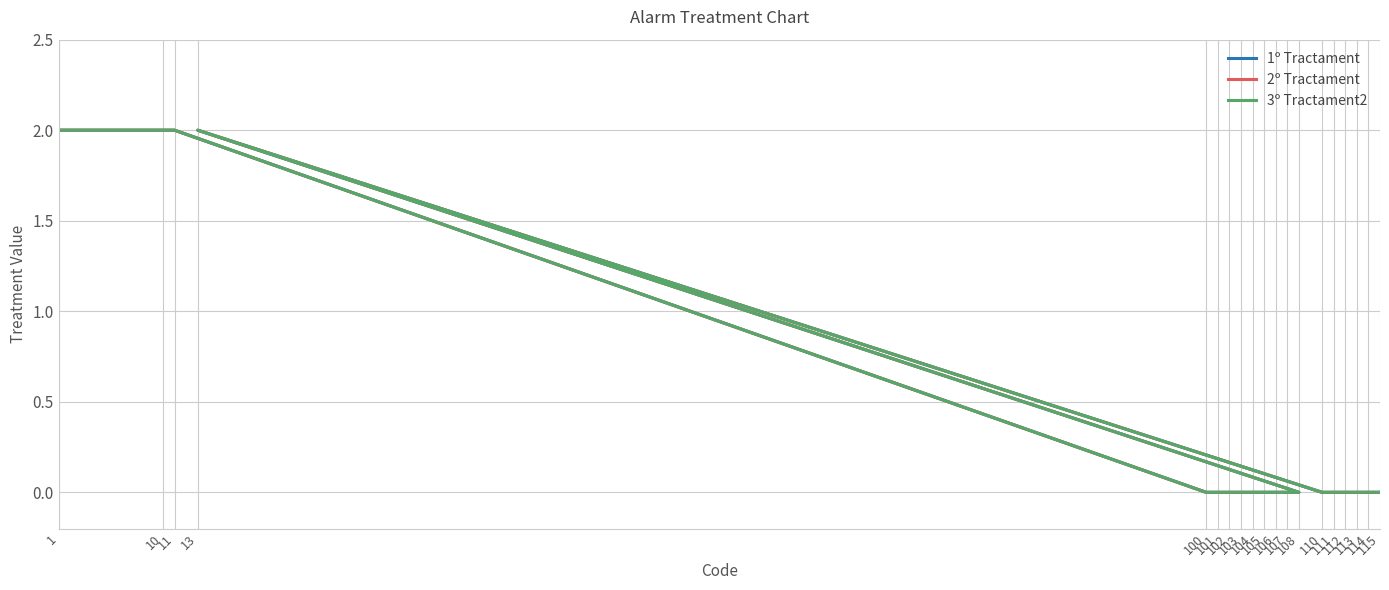

At how many categories does at least one series exceed 1?

4